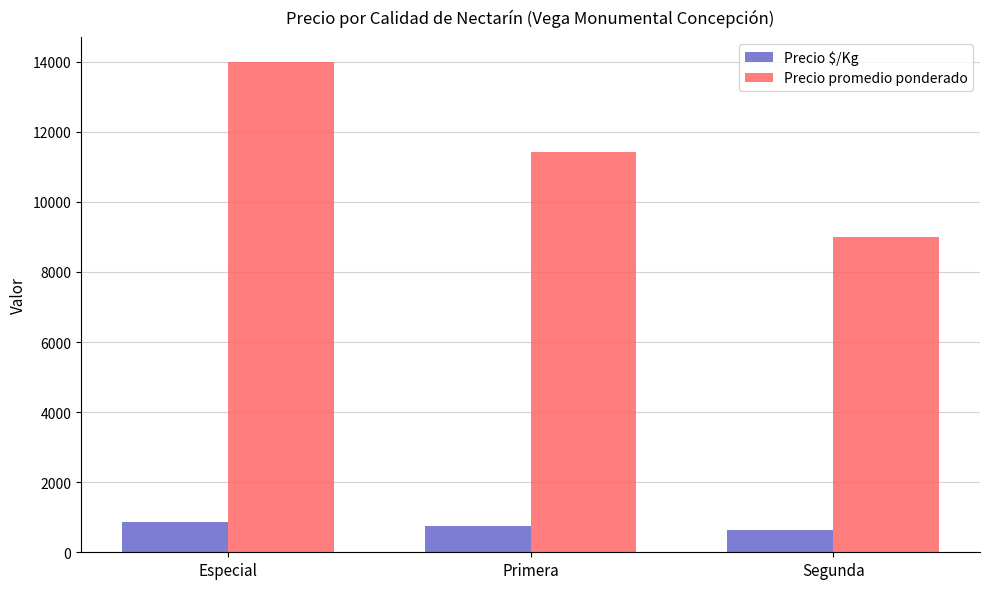

List the series in order of their peak value, lowest first.

Precio $/Kg, Precio promedio ponderado